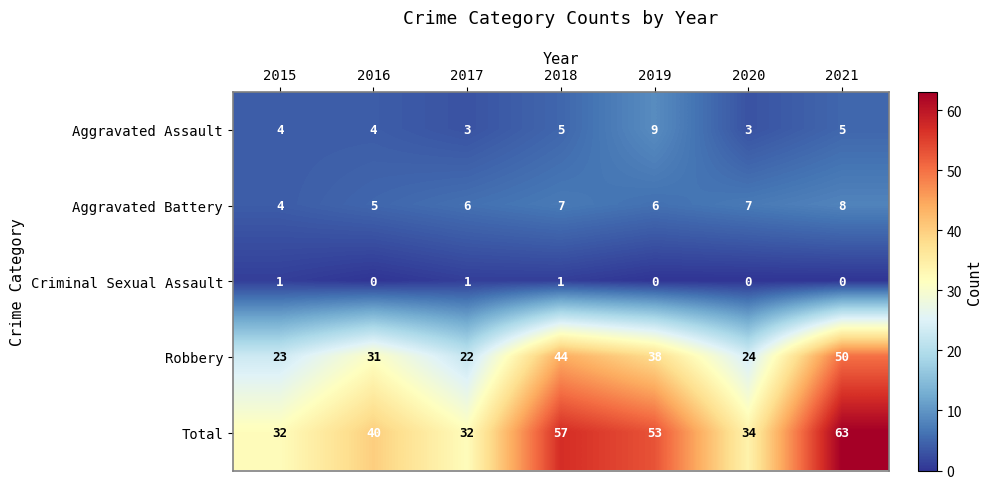

At 2018, list the series in order from largest to smallest.

Total, Robbery, Aggravated Battery, Aggravated Assault, Criminal Sexual Assault